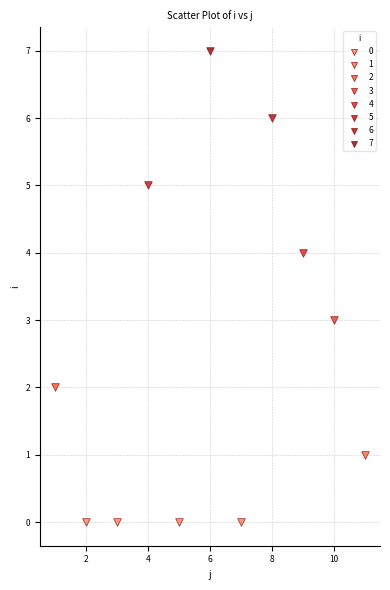

Which series contains the highest Y value?

7